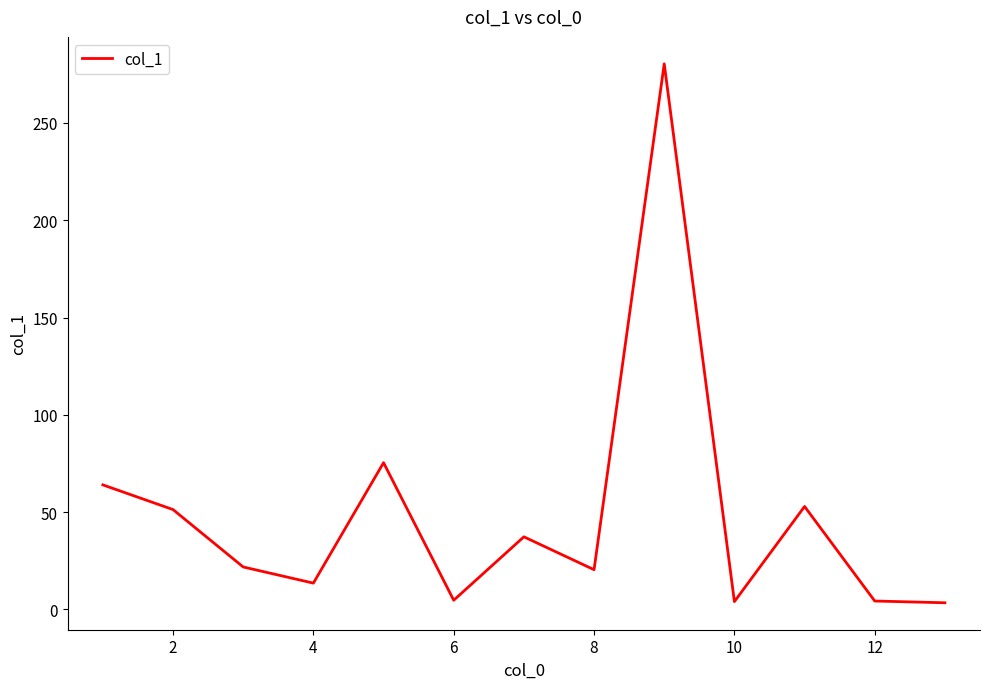

What is the maximum value shown in the chart?

280.4